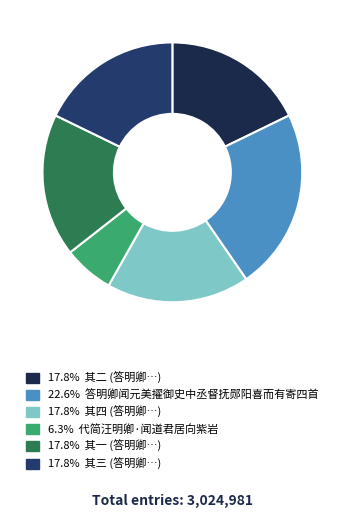

Does 17.8% 其四 (答明卿…) account for over 50% of the chart?

No